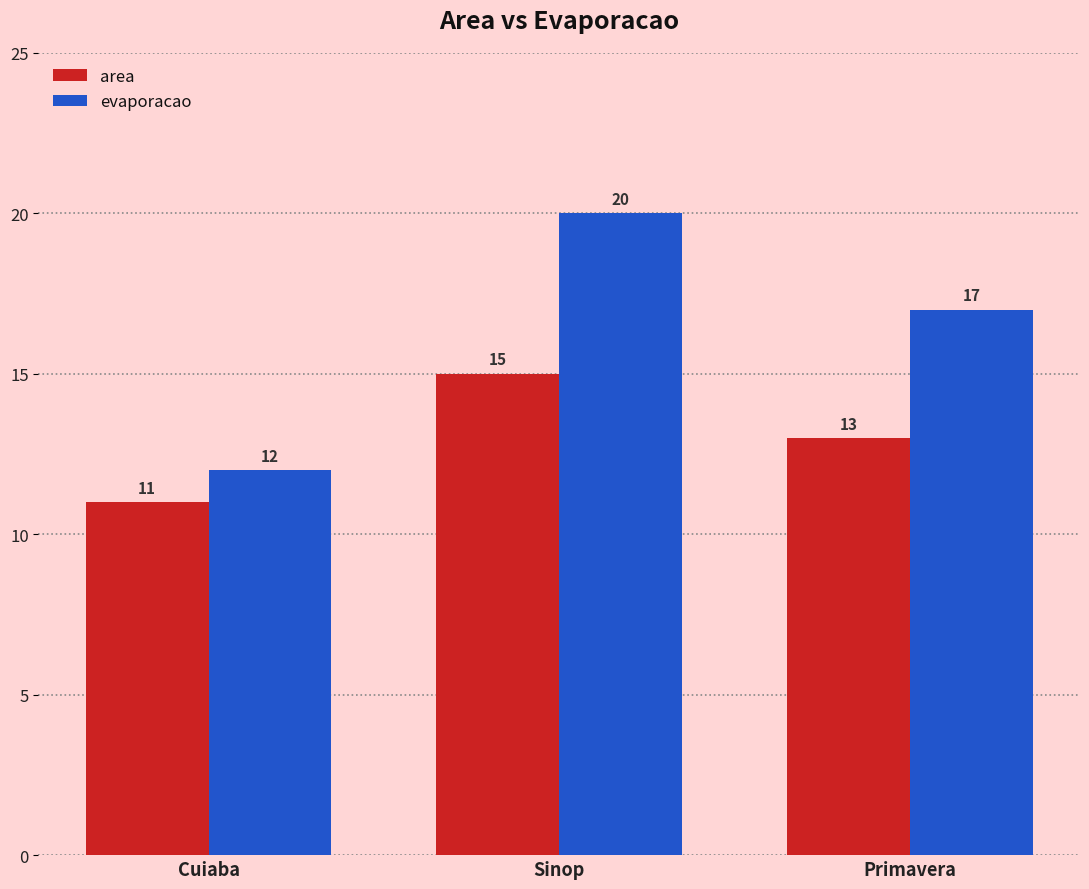

What is the label of the 2nd bar from the right?

Sinop